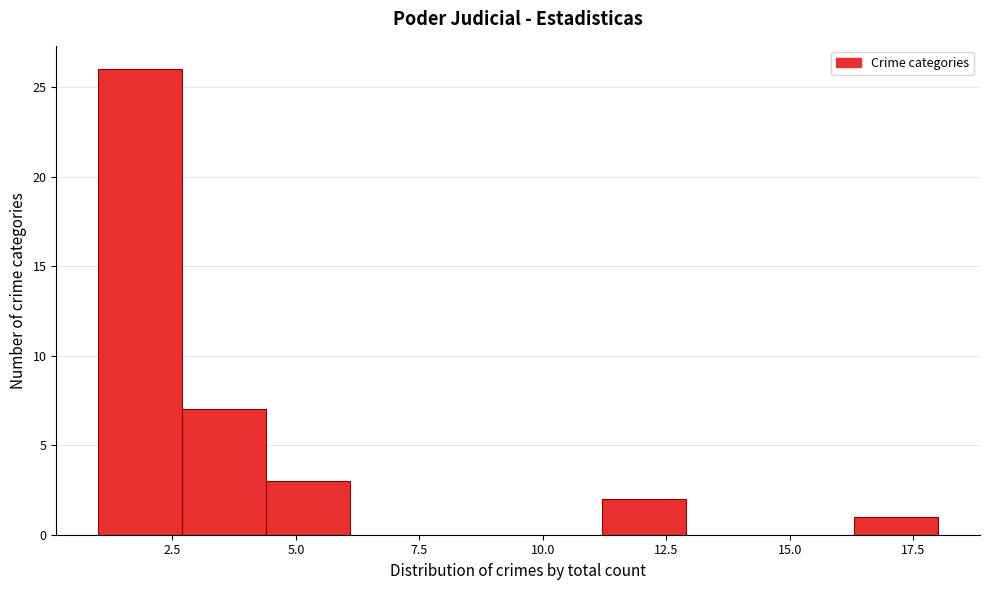

Read against the x-axis, roughly where is the centre of the tallest bar?

2.0